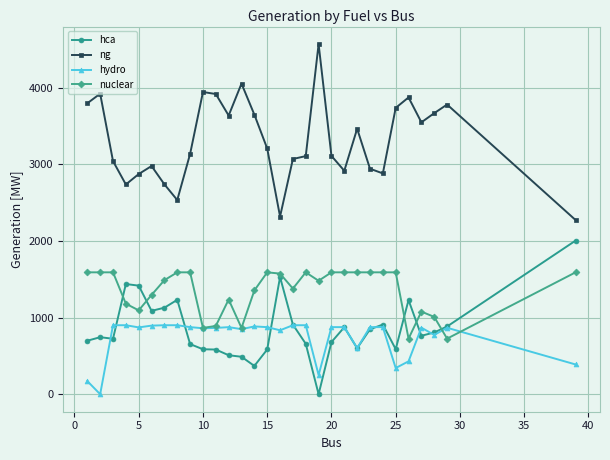

How many series are shown in this chart?

4